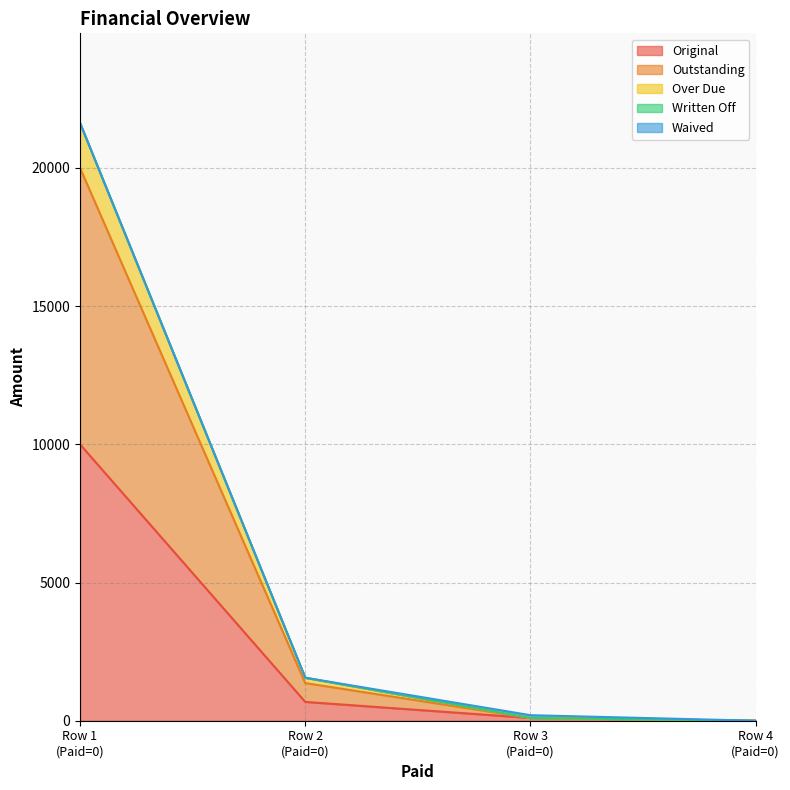

Which series has the largest total across all categories?

Outstanding